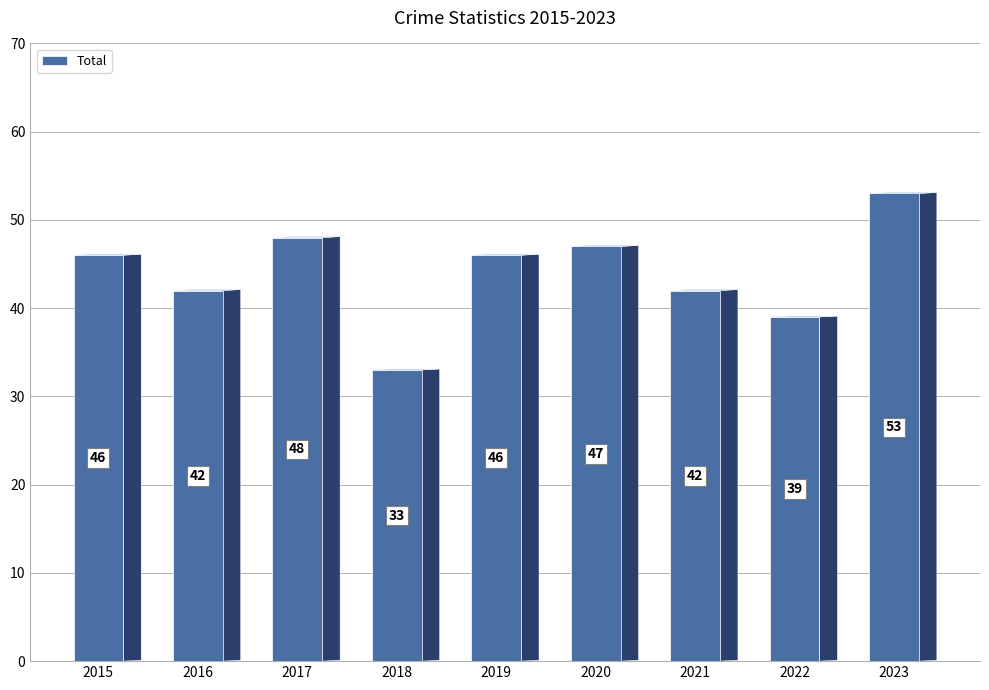

At which category does the chart reach its minimum across all series?

2018